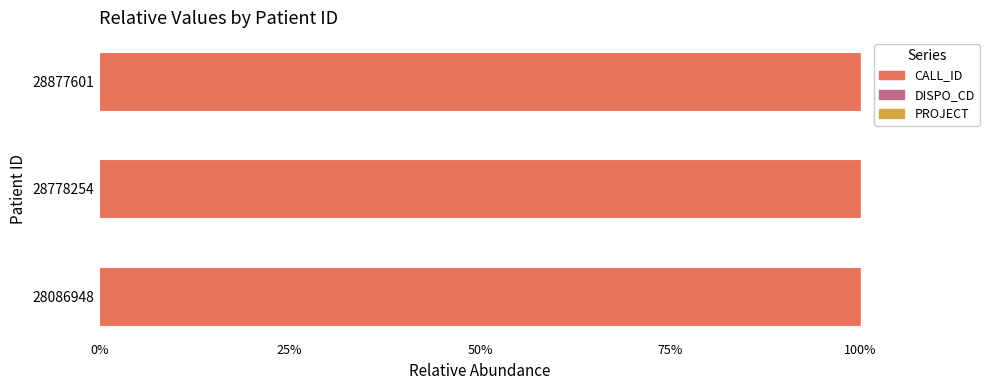

Is it true that CALL_ID equals 54.6 at 28778254?

False